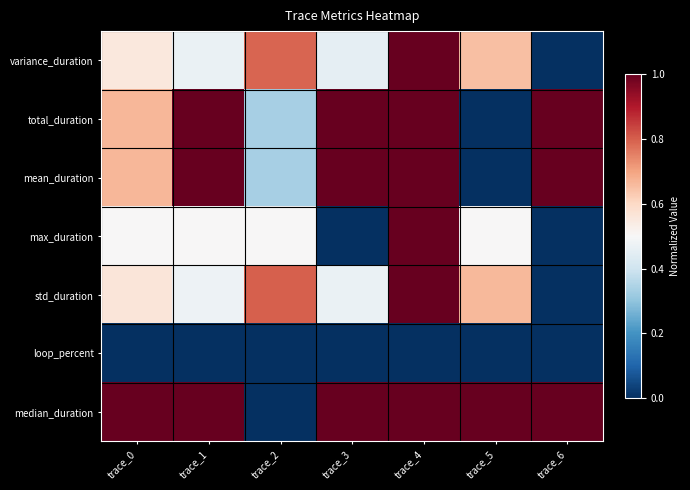

Reading left to right, transcribe all the data shown in this chart.

variance_duration: trace_0=0.6	trace_1=0.5	trace_2=0.8	trace_3=0.5	trace_4=1.0	trace_5=0.7	trace_6=0.0
total_duration: trace_0=0.7	trace_1=1.0	trace_2=0.3	trace_3=1.0	trace_4=1.0	trace_5=0.0	trace_6=1.0
mean_duration: trace_0=0.7	trace_1=1.0	trace_2=0.3	trace_3=1.0	trace_4=1.0	trace_5=0.0	trace_6=1.0
max_duration: trace_0=0.5	trace_1=0.5	trace_2=0.5	trace_3=0.0	trace_4=1.0	trace_5=0.5	trace_6=0.0
std_duration: trace_0=0.6	trace_1=0.5	trace_2=0.8	trace_3=0.5	trace_4=1.0	trace_5=0.7	trace_6=0.0
loop_percent: trace_0=0.0	trace_1=0.0	trace_2=0.0	trace_3=0.0	trace_4=0.0	trace_5=0.0	trace_6=0.0
median_duration: trace_0=1.0	trace_1=1.0	trace_2=0.0	trace_3=1.0	trace_4=1.0	trace_5=1.0	trace_6=1.0